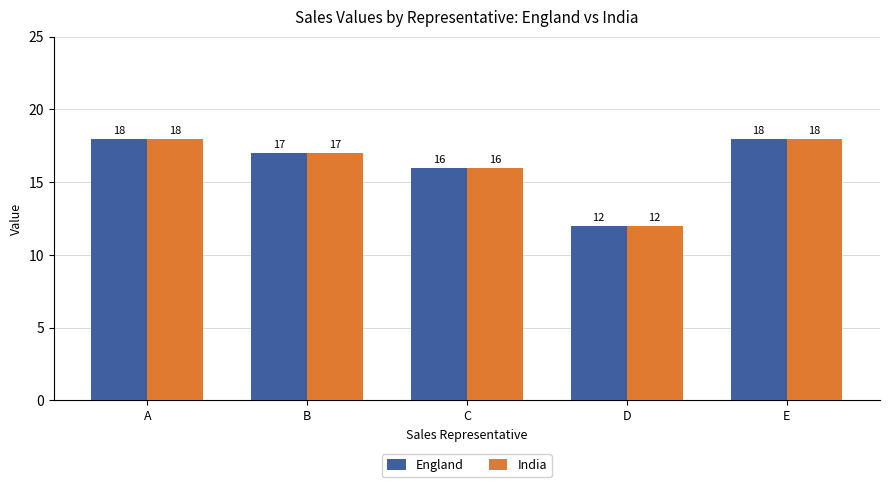

How many data points in England are less than 17?

2